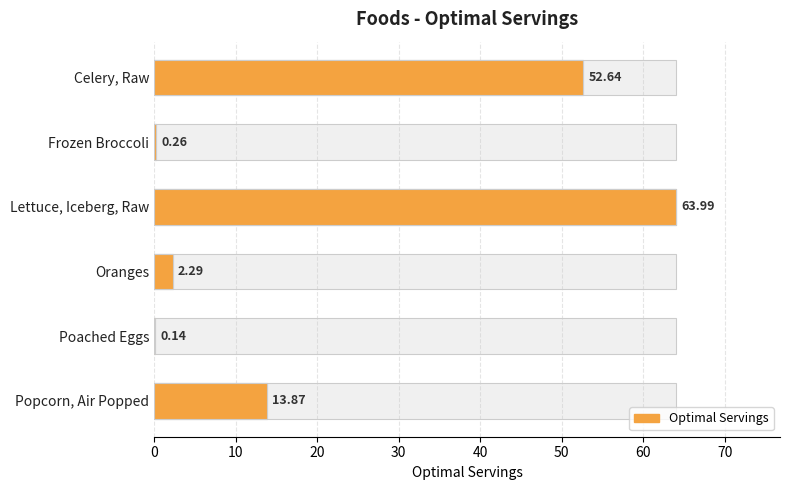

Does the chart contain stacked bars?

No